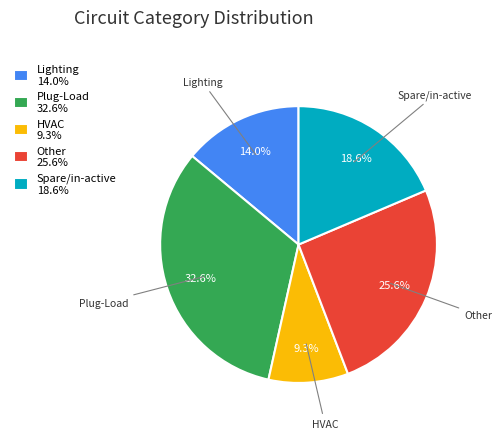

What percentage is the Plug-Load slice, to the nearest percent?

33%